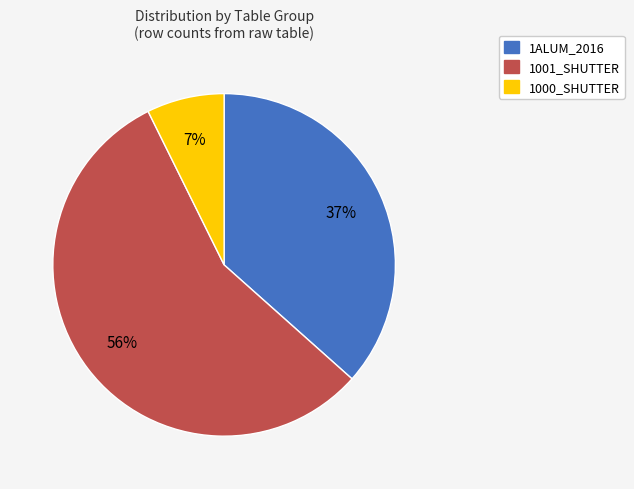

Do 1001_SHUTTER and 1ALUM_2016 together represent more than half of the pie?

Yes